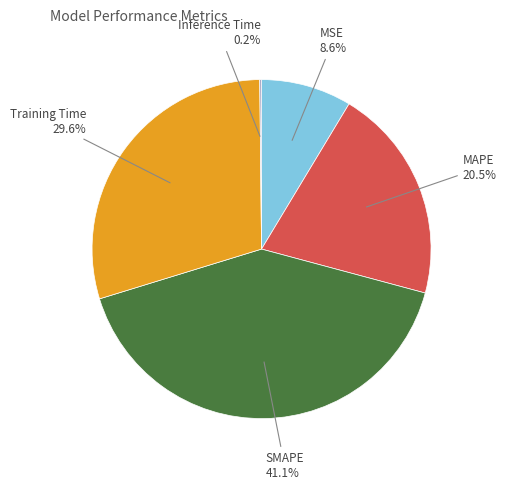

Is there any slice that represents more than half of the pie?

No